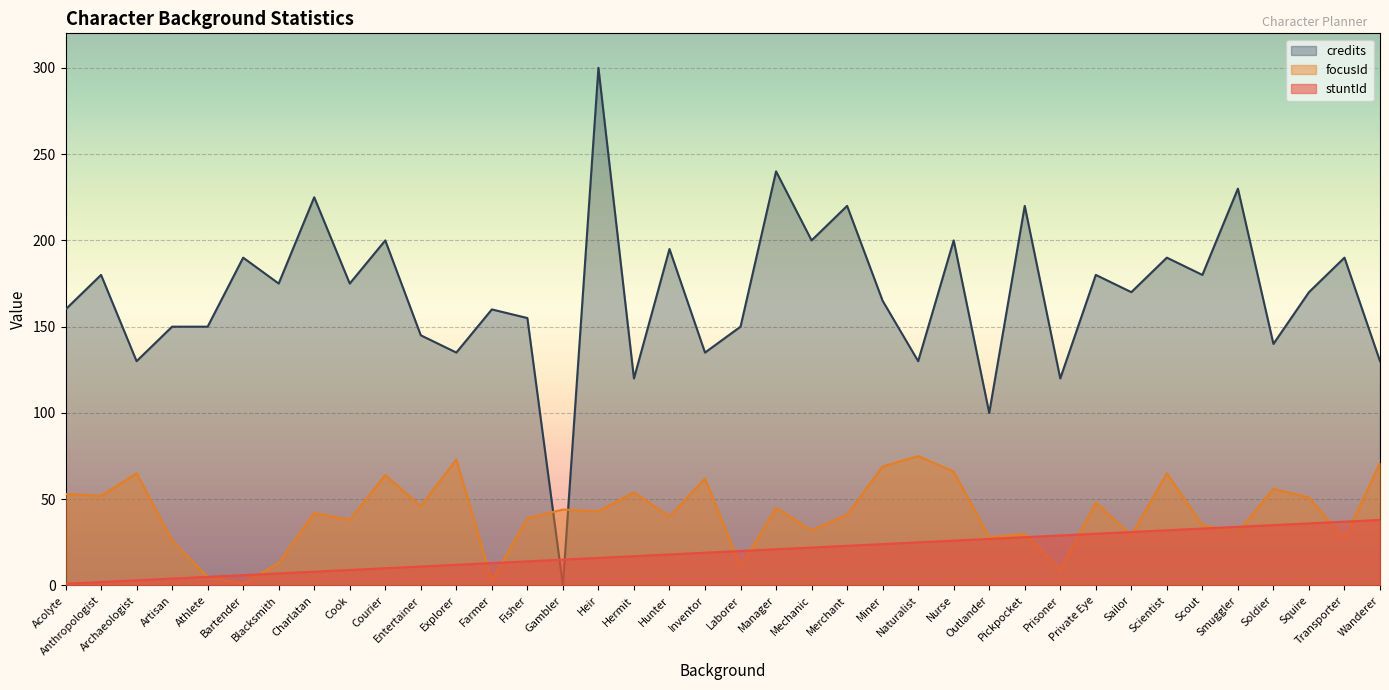

Rank the series at Athlete from highest to lowest value.

credits, stuntId, focusId